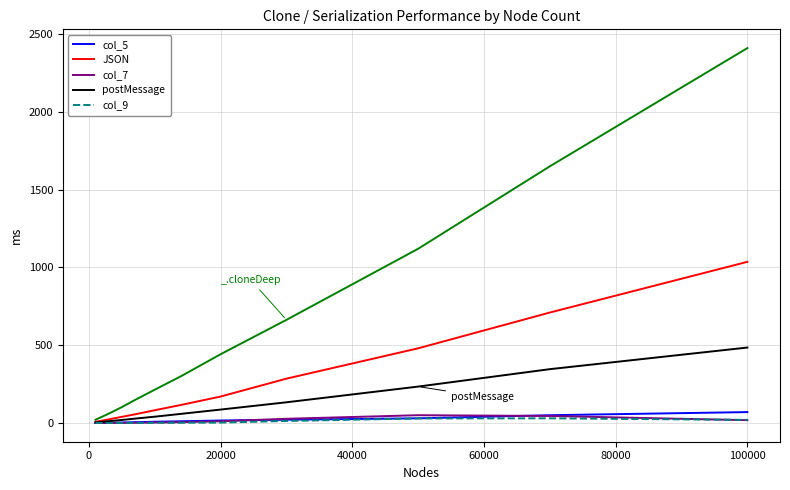

What is the average value of the col_9 series?

8.2